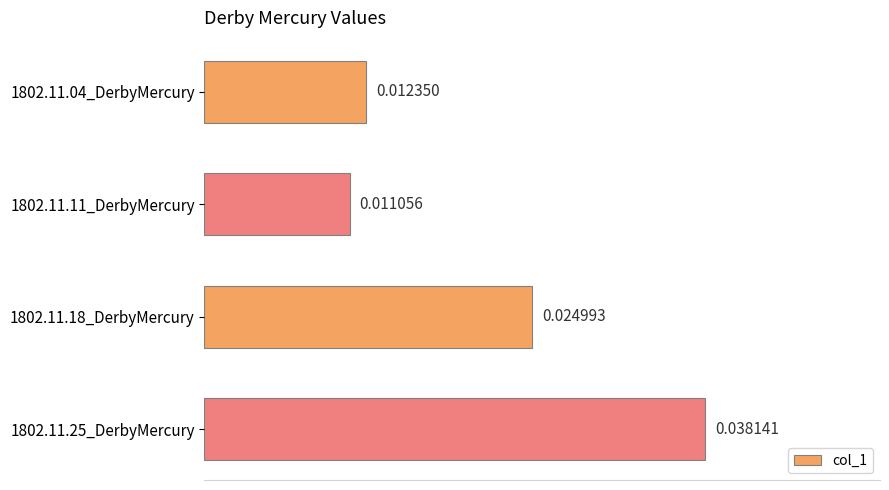

Rank the categories by value from highest to lowest.

1802.11.25_DerbyMercury, 1802.11.18_DerbyMercury, 1802.11.04_DerbyMercury, 1802.11.11_DerbyMercury